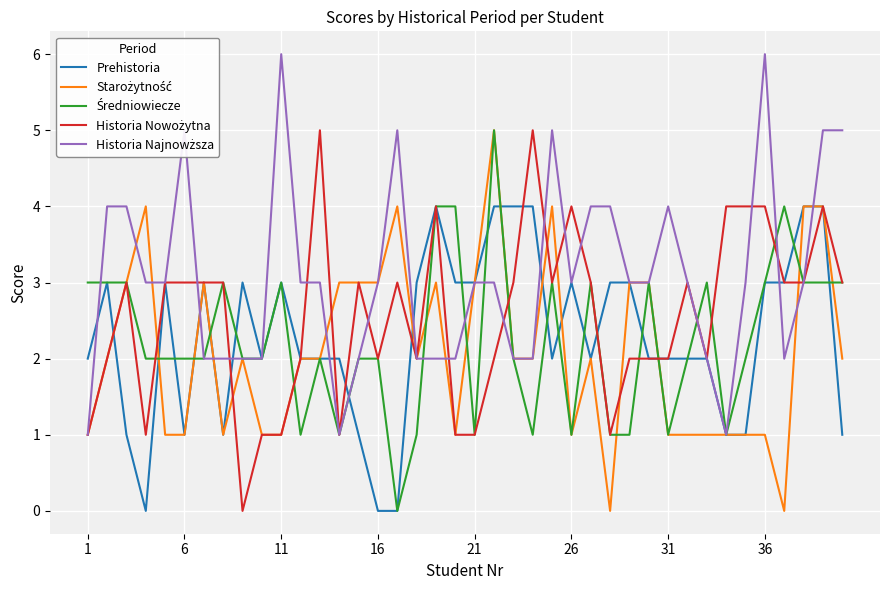

Which category has the lowest value in the Historia Najnowższa series?

1